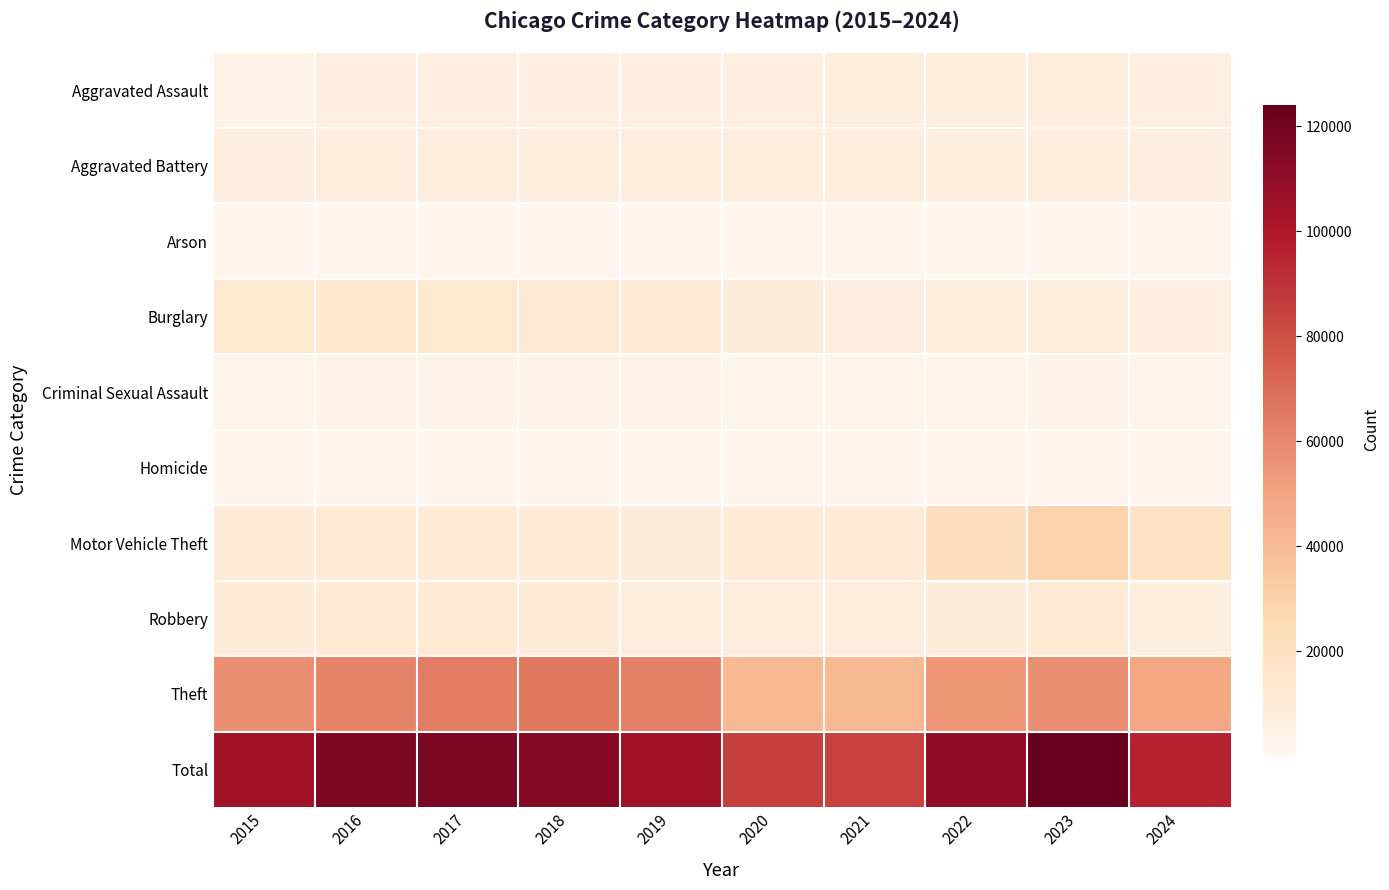

What is the total value across all series at 2016?

232218